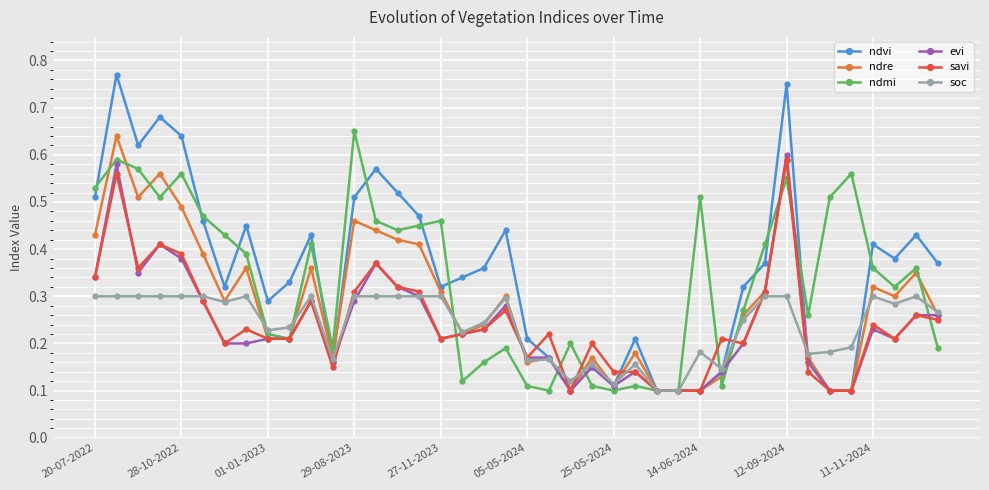

True or false: soc has more than 2 interior local peaks.

True